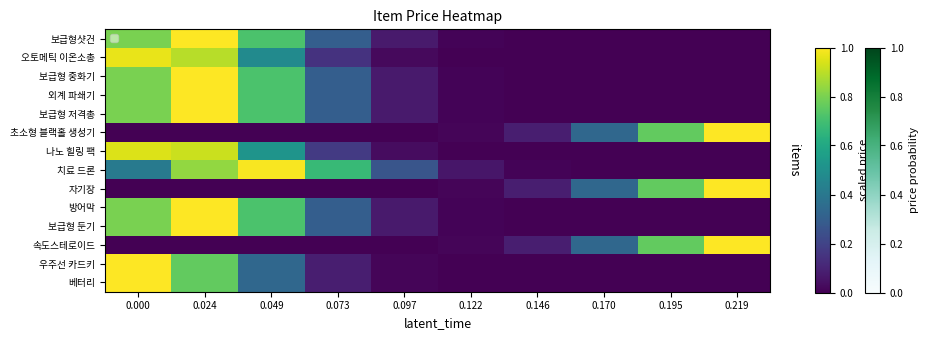

What is the difference between the highest and lowest values at 0.195?

0.8